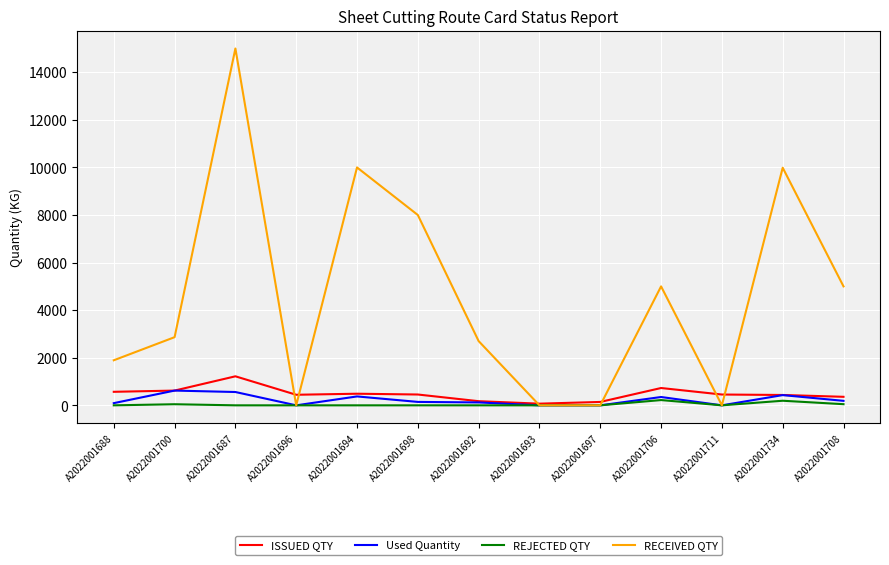

What is the difference between the maximum and minimum values in the Used Quantity series?

620.0